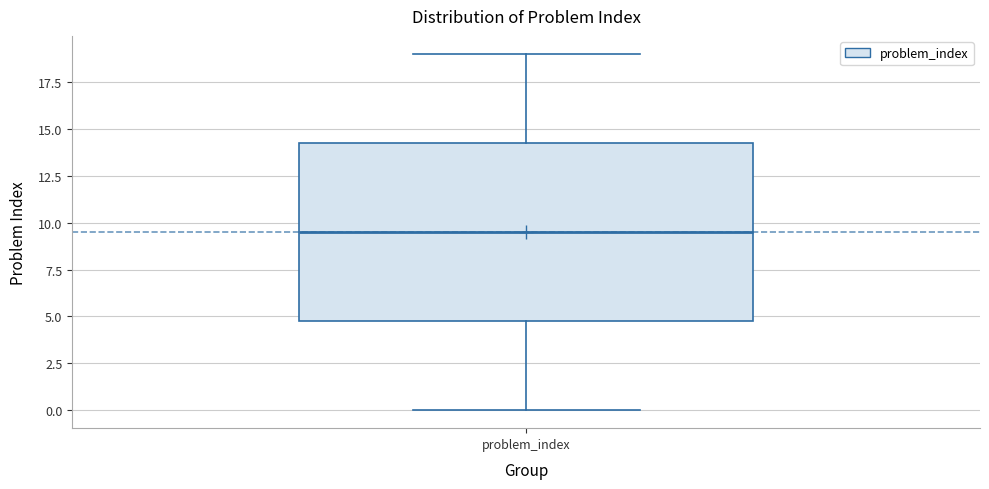

Where does the upper whisker of the box for problem_index end on the y-axis? The values are not printed on the chart, so give them approximately, as read against the axis.

19.0